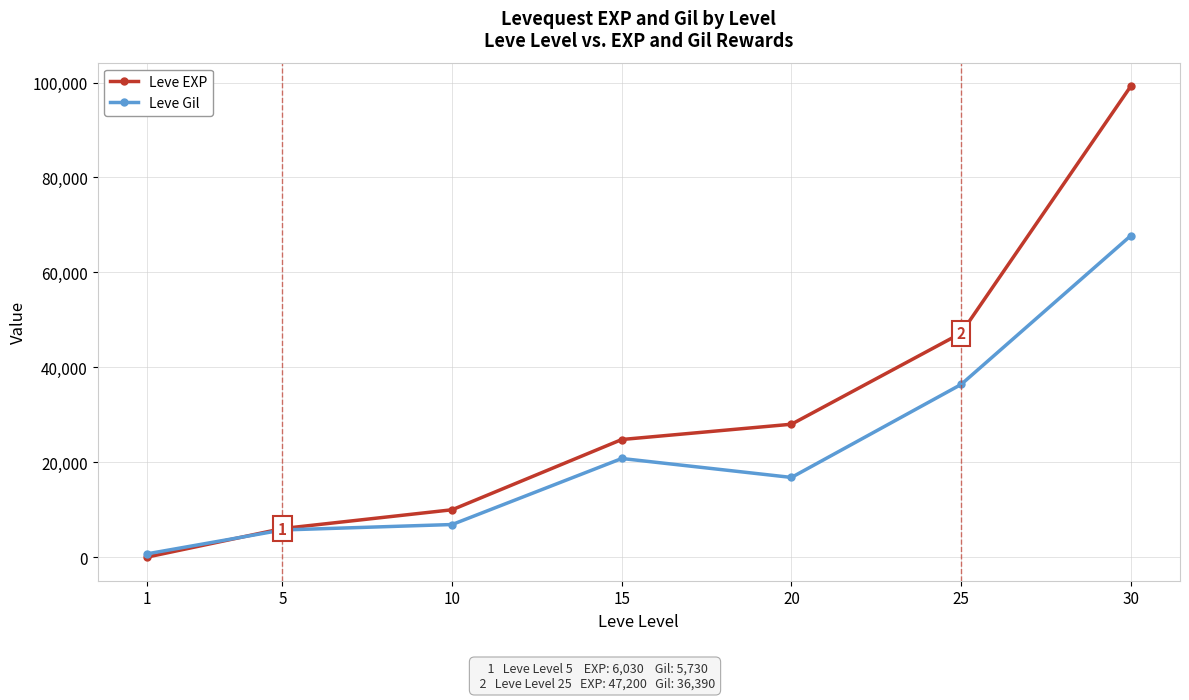

How many lines are shown in the chart?

2